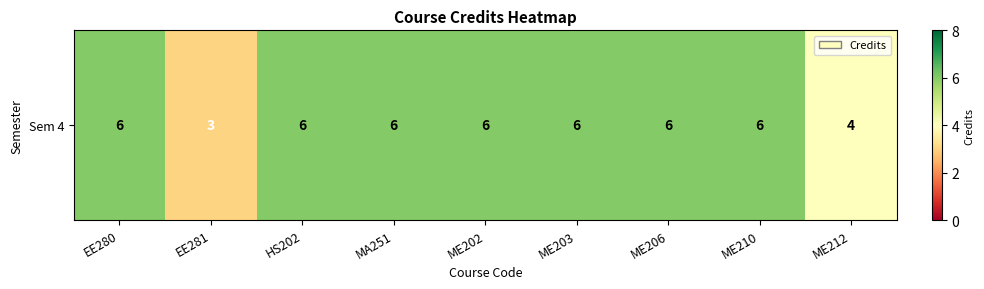

At which label is the value closest to 4?

ME212